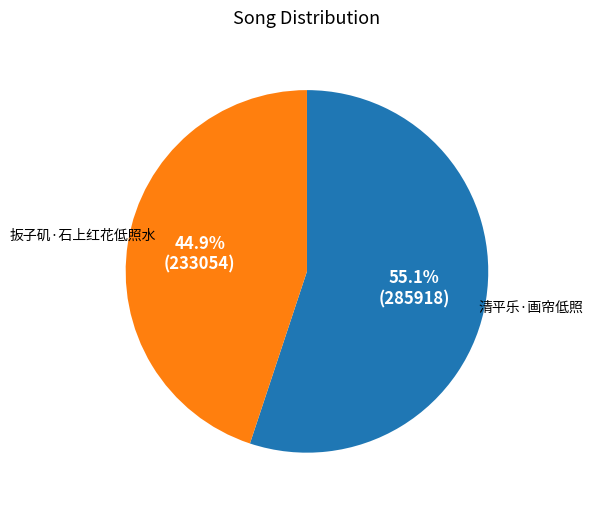

Which slice is the smallest?

扳子矶·石上红花低照水